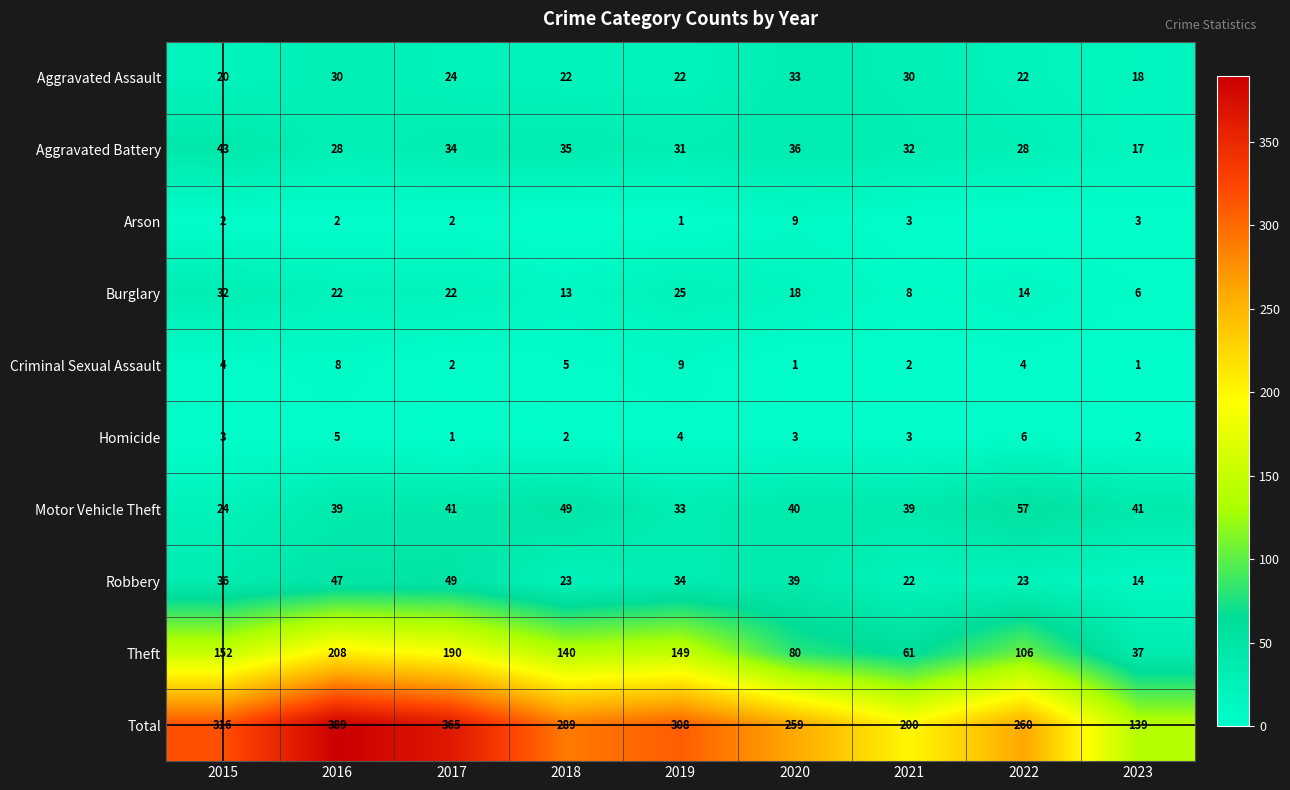

At how many categories does at least one series exceed 151?

8